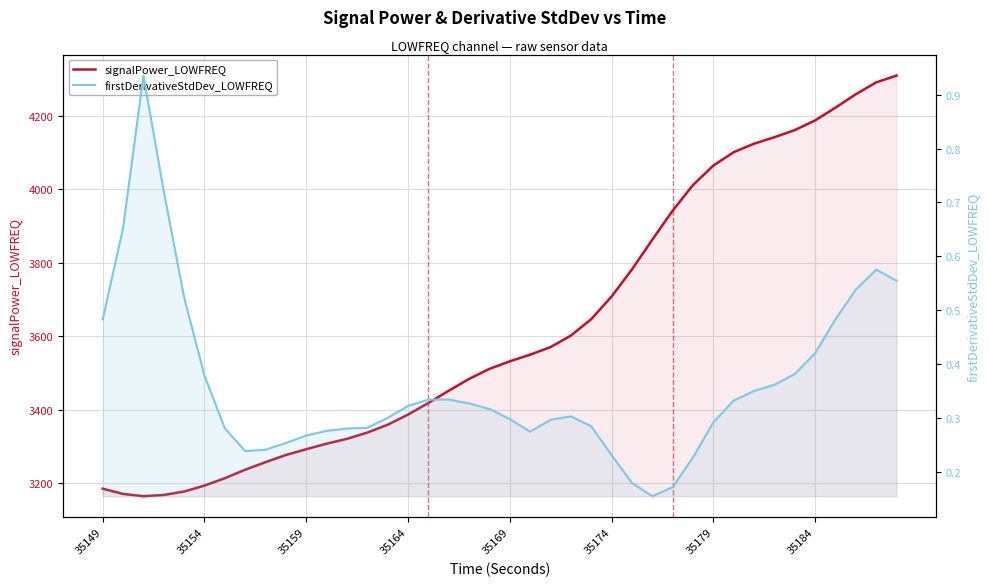

True or false: signalPower_LOWFREQ and firstDerivativeStdDev_LOWFREQ intersect in this chart.

False